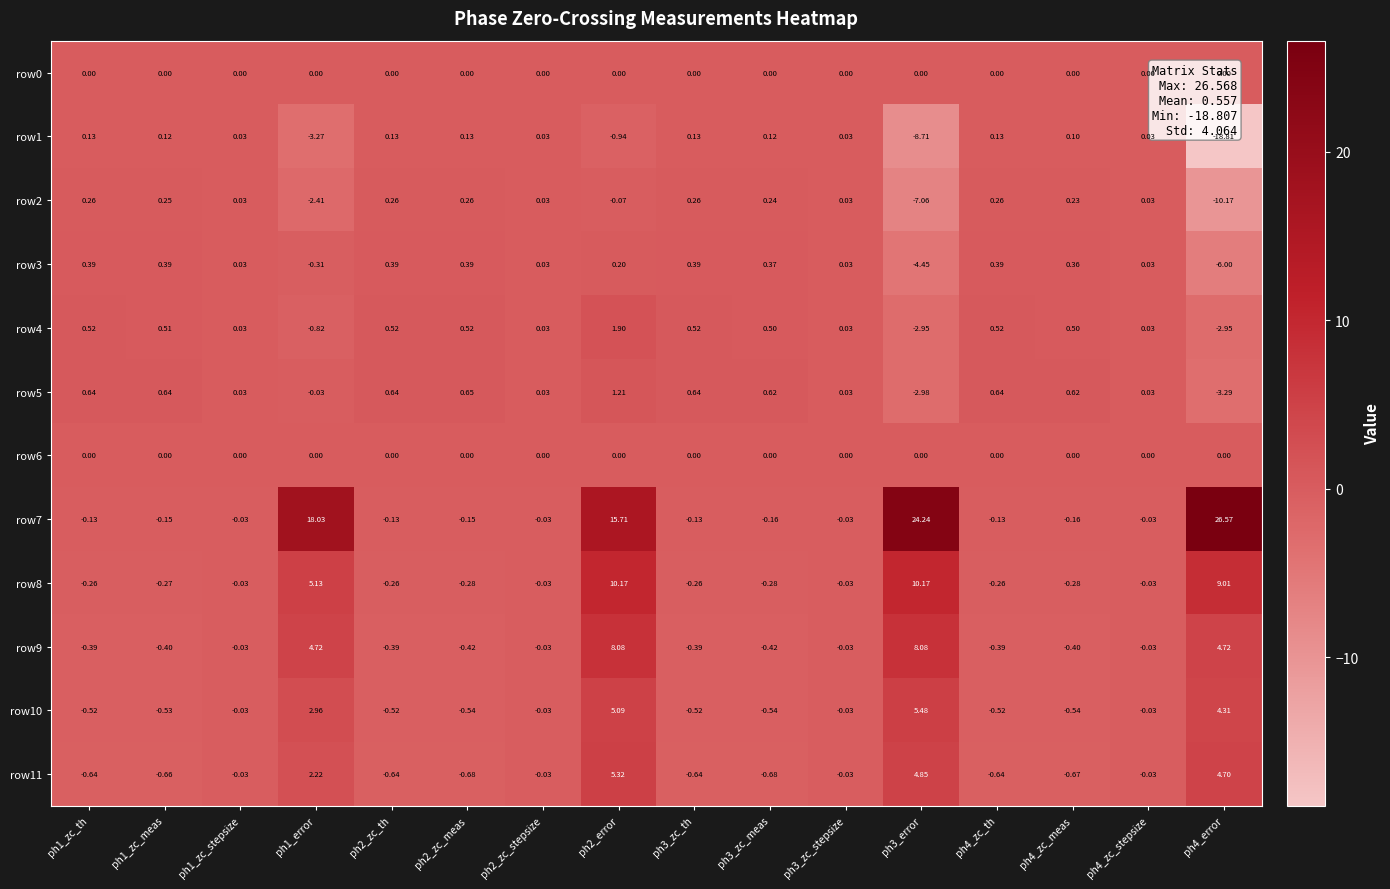

How many data points in row5 are above 0?

13